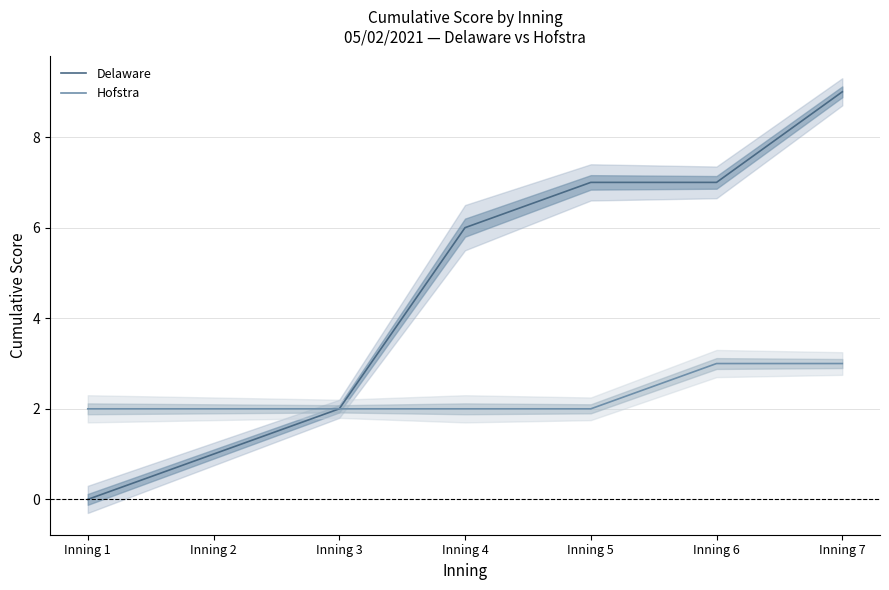

What is the difference between the maximum and minimum values in the Delaware series?

9